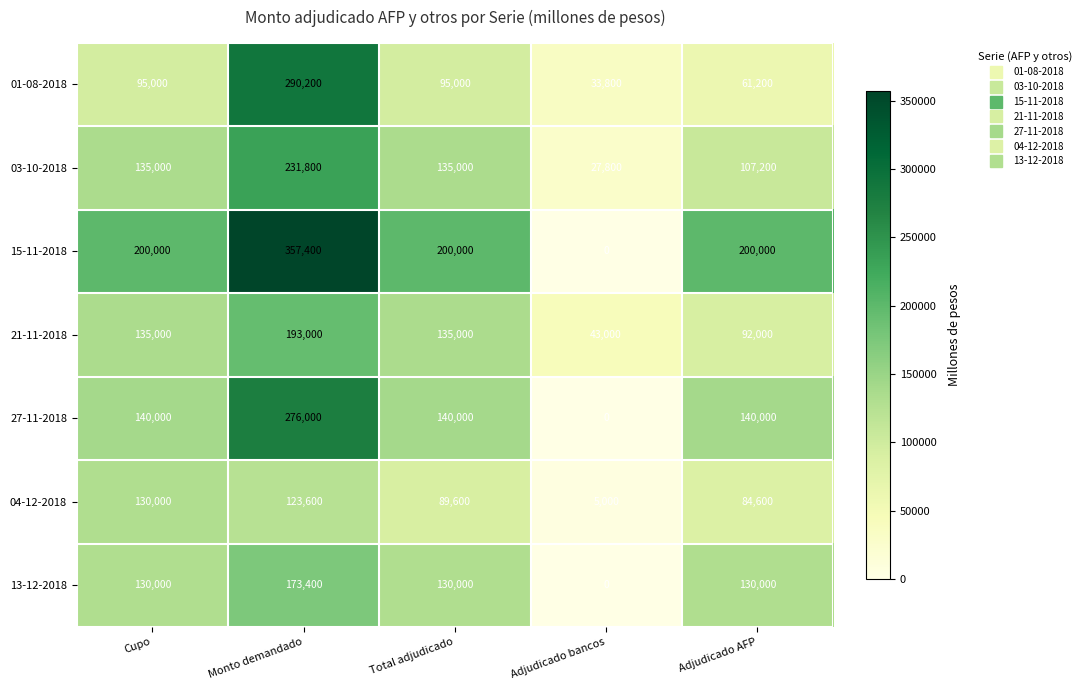

Where does the 04-12-2018 series first go above 89600?

Cupo